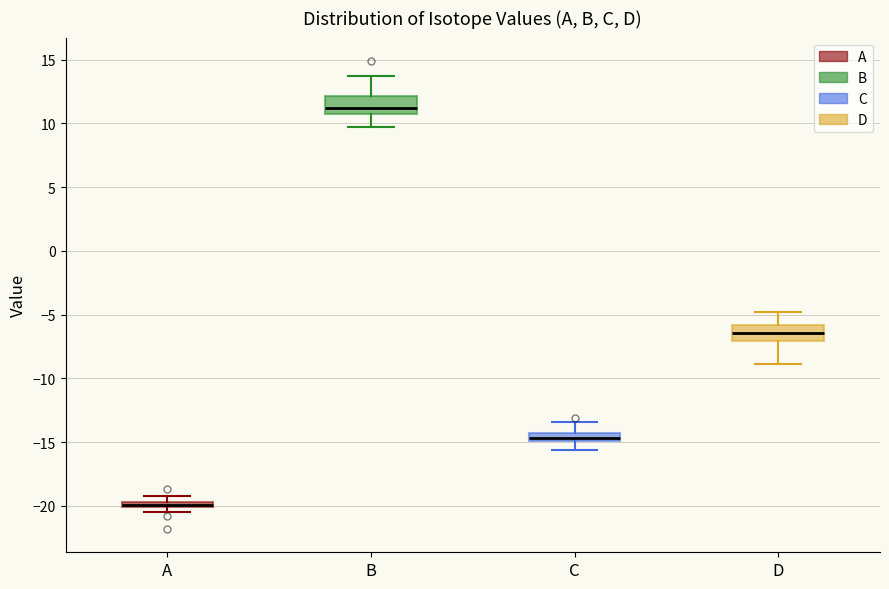

Where is the upper edge of the box for A on the y-axis? The values are not printed on the chart, so give them approximately, as read against the axis.

-19.5